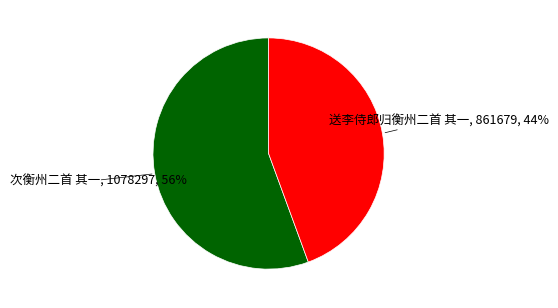

Which slice represents more than half of the pie?

次衡州二首 其一